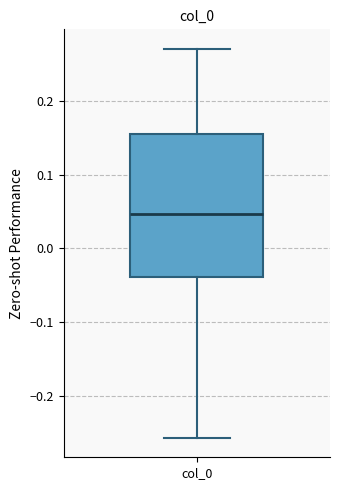

Transcribe this box plot: give where the median line is, the range the box spans, and where the two whiskers end, as read against the y-axis. The values are not printed on the chart, so give them approximately, as read against the axis.

median 0.05, box -0.04 to 0.15, whiskers -0.26 to 0.27